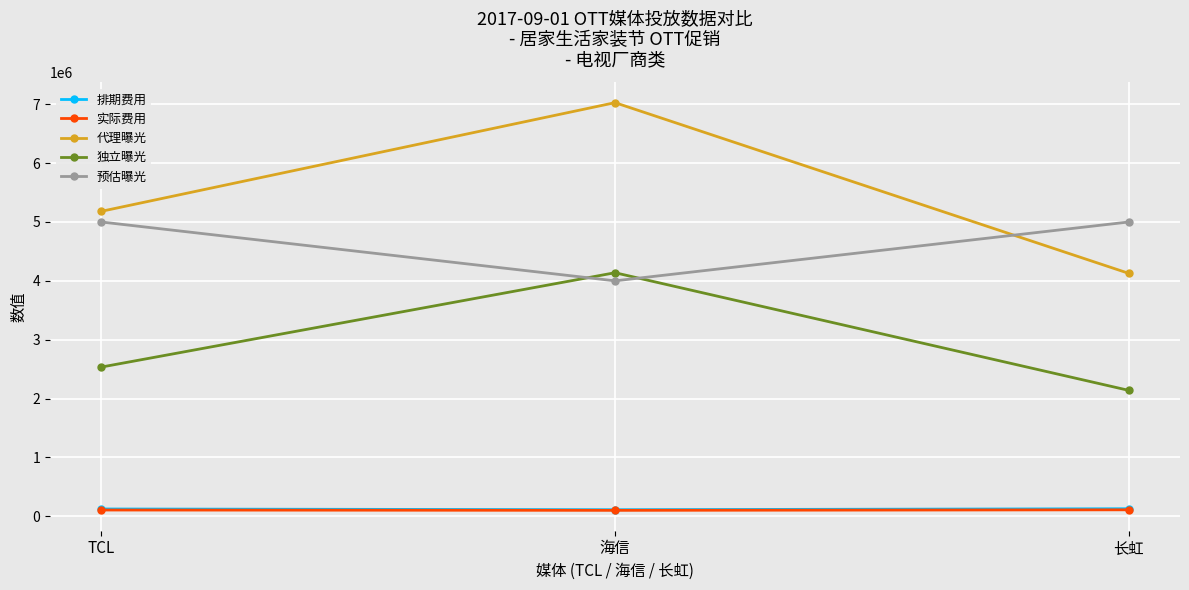

What is the sum of the 排期费用 values at TCL and 海信?

232500.0